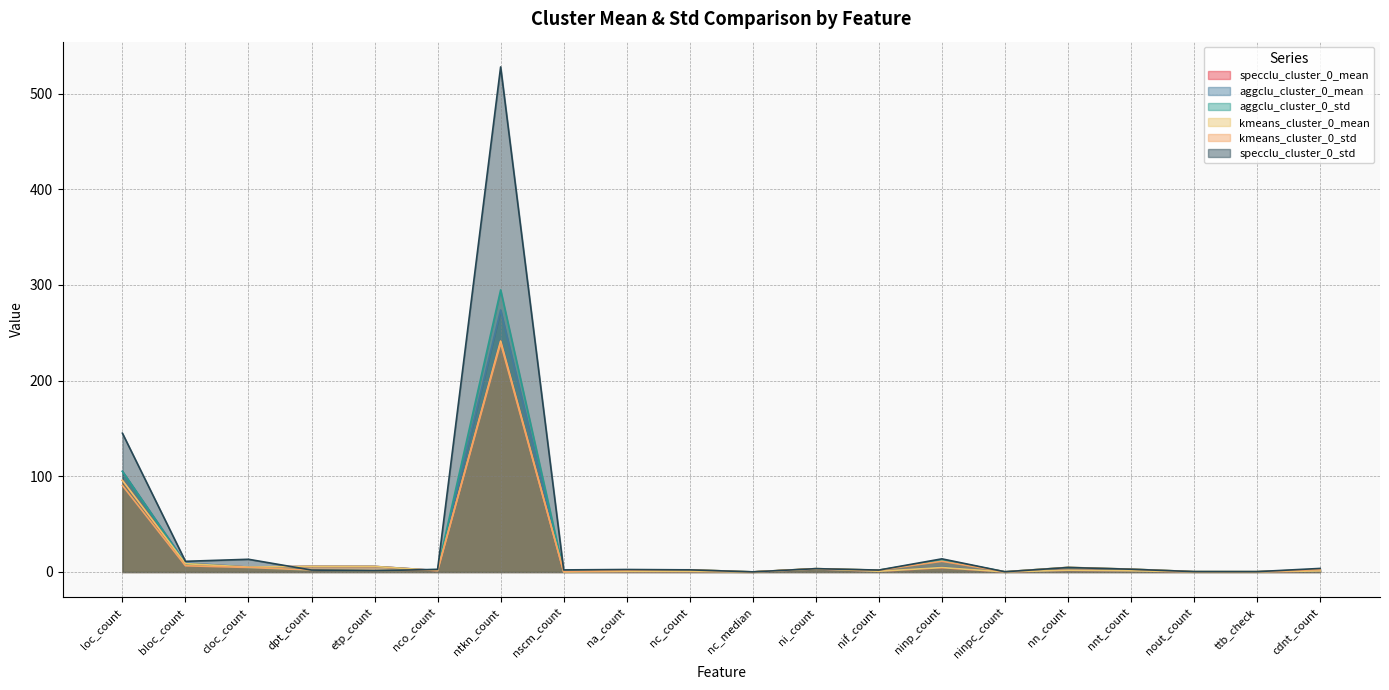

Between nif_count and cdnt_count, which is larger?

cdnt_count